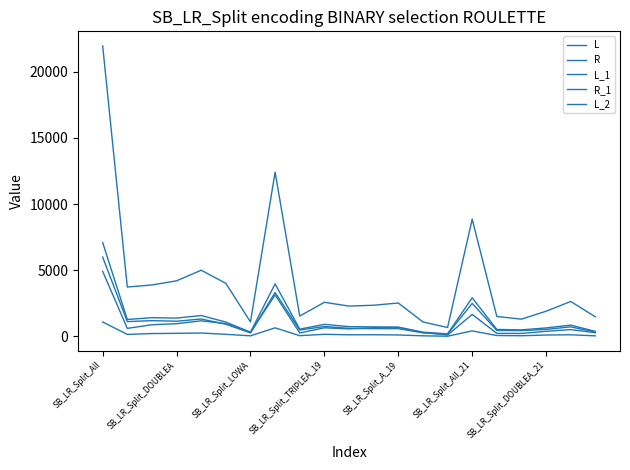

How many interior local peaks does the L_2 series have?

6